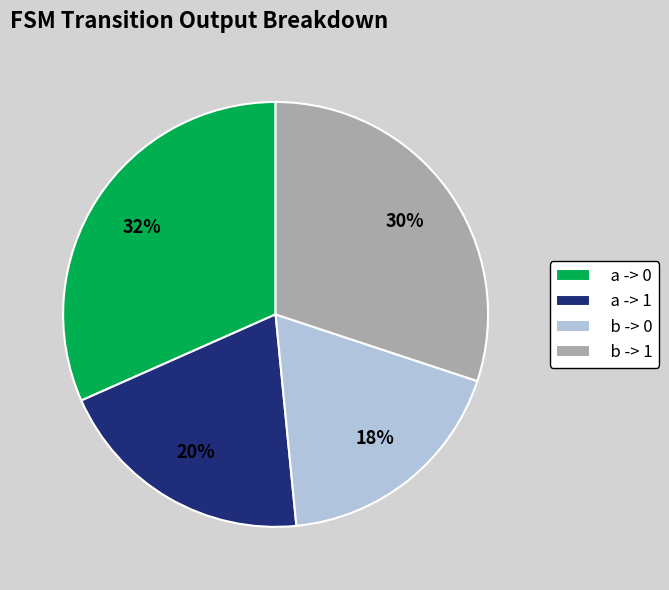

Is there any slice that represents more than half of the pie?

No